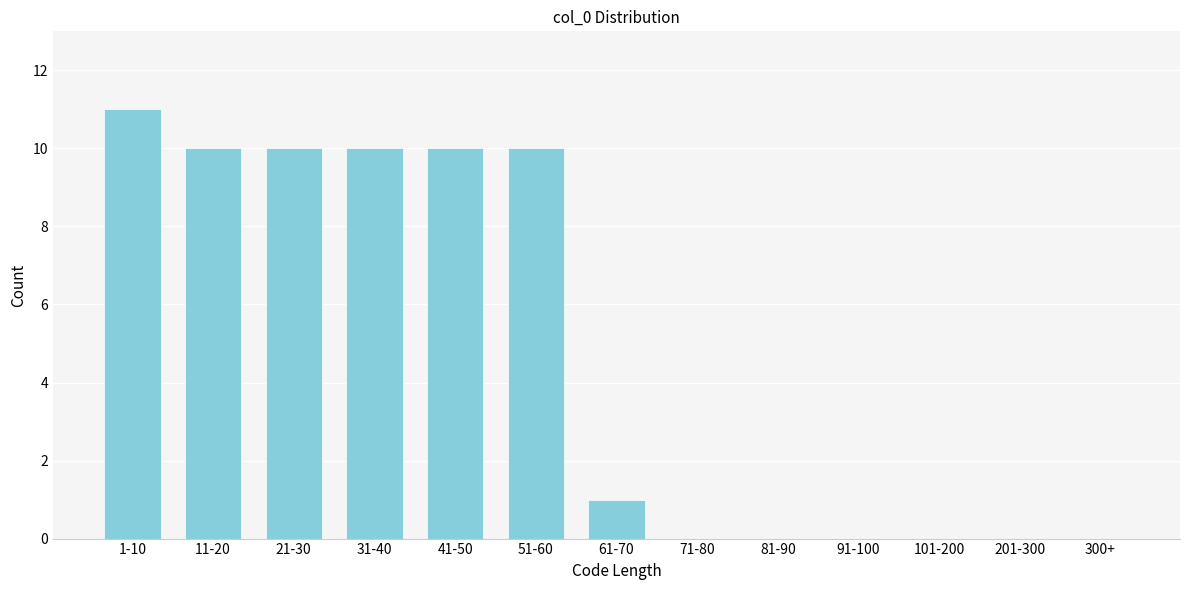

Reading right to left, what are all the values shown in this chart?

300+=0	201-300=0	101-200=0	91-100=0	81-90=0	71-80=0	61-70=1	51-60=10	41-50=10	31-40=10	21-30=10	11-20=10	1-10=11